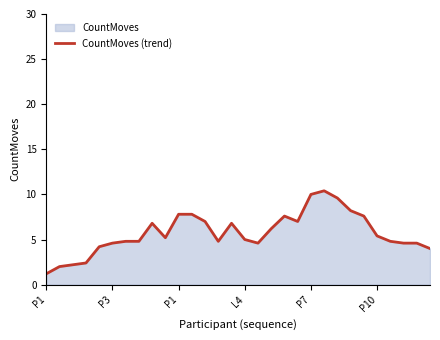

How many values are below 5?

14